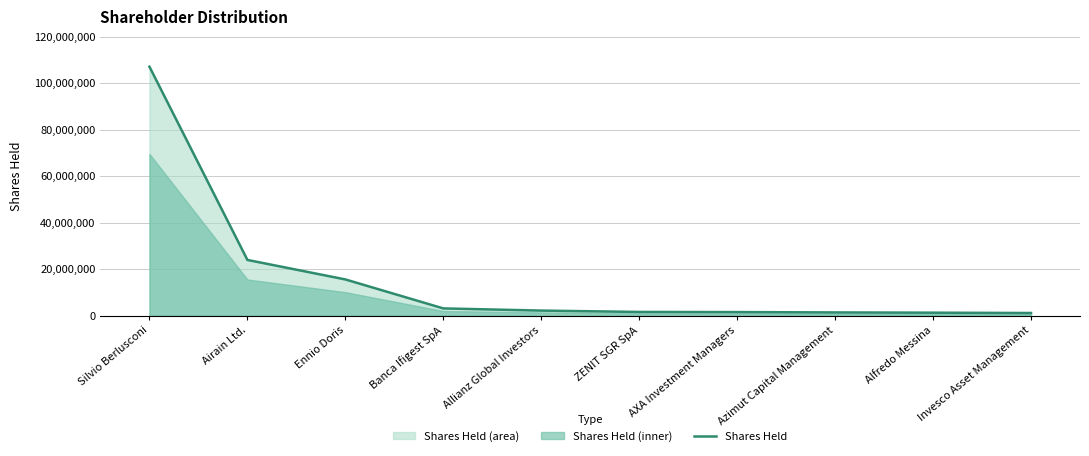

Which category has the highest value across all series?

Silvio Berlusconi